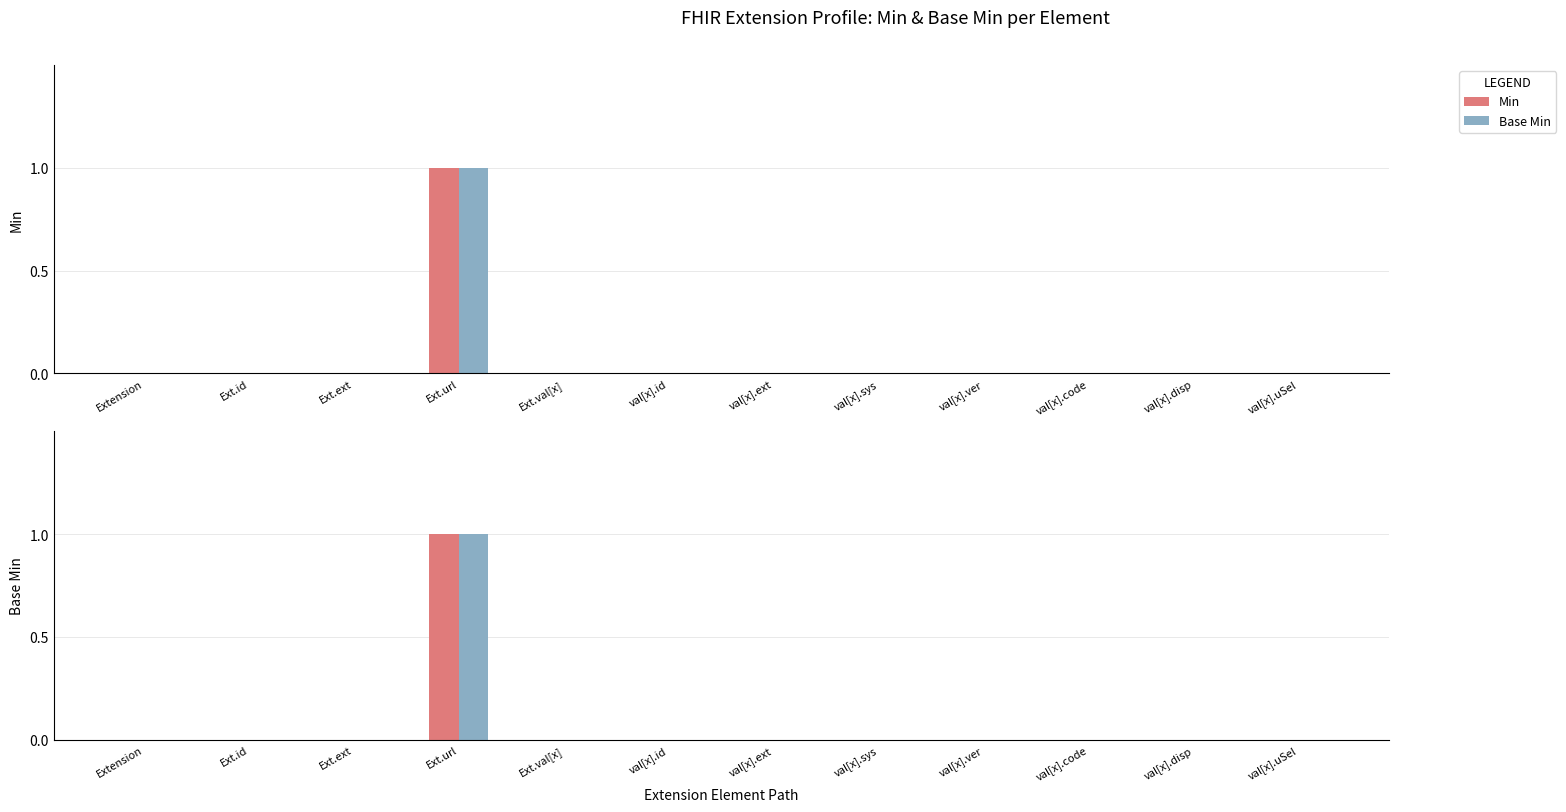

At how many categories does at least one series exceed 0?

1